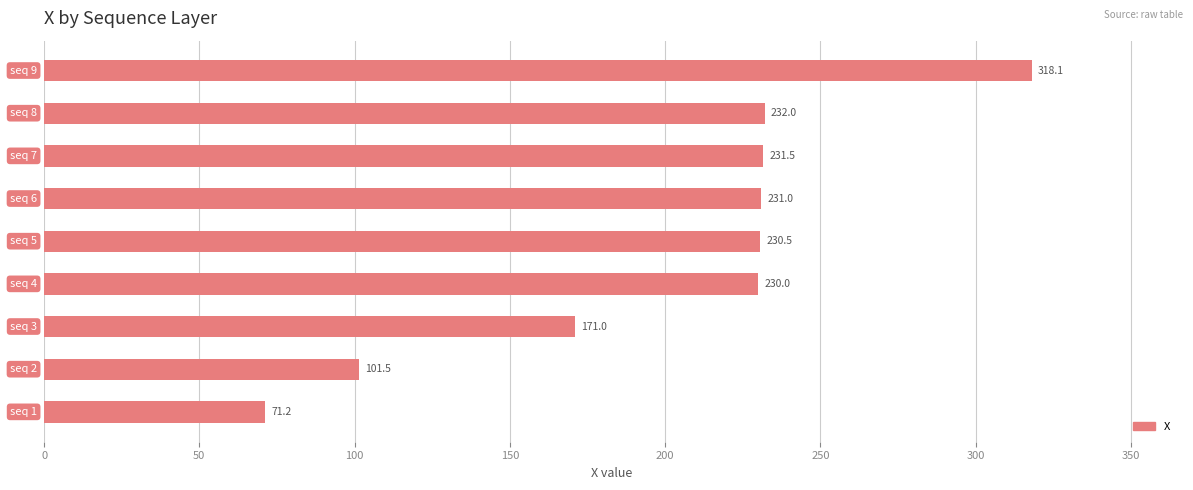

Reading bottom to top, extract all data points from this chart.

71.2	101.5	171.0	230.0	230.5	231.0	231.5	232.0	318.1